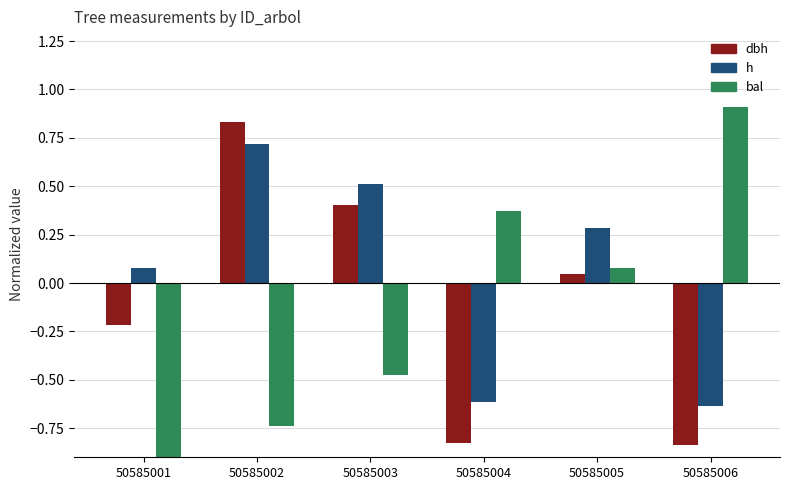

Reading left to right, transcribe all the data shown in this chart.

dbh: 50585001=-0.2	50585002=0.8	50585003=0.4	50585004=-0.8	50585005=0.0	50585006=-0.8
h: 50585001=0.1	50585002=0.7	50585003=0.5	50585004=-0.6	50585005=0.3	50585006=-0.6
bal: 50585001=-1.0	50585002=-0.7	50585003=-0.5	50585004=0.4	50585005=0.1	50585006=0.9